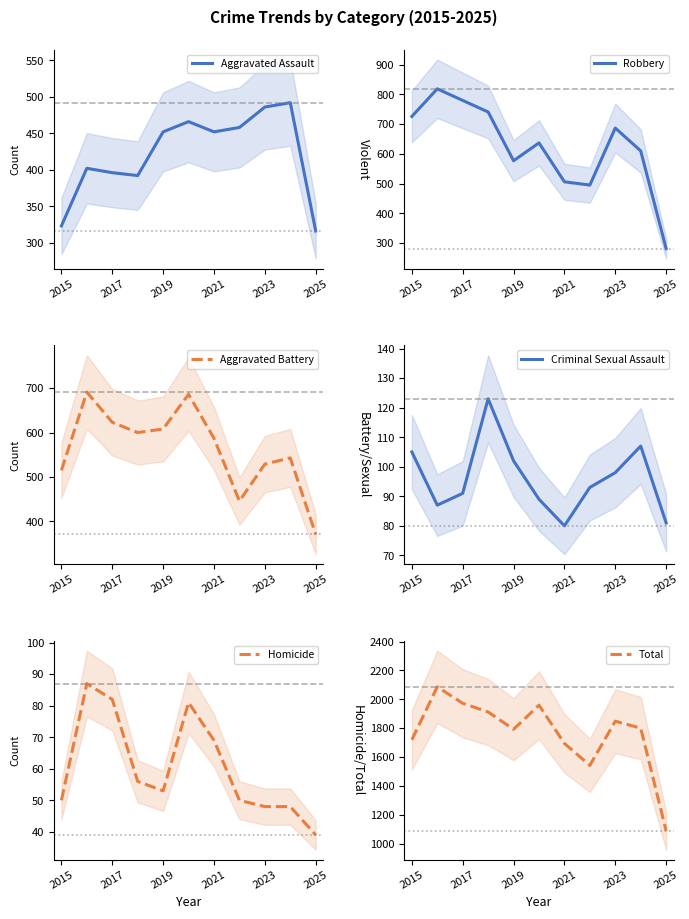

How many values in the Criminal Sexual Assault series are below 93?

5